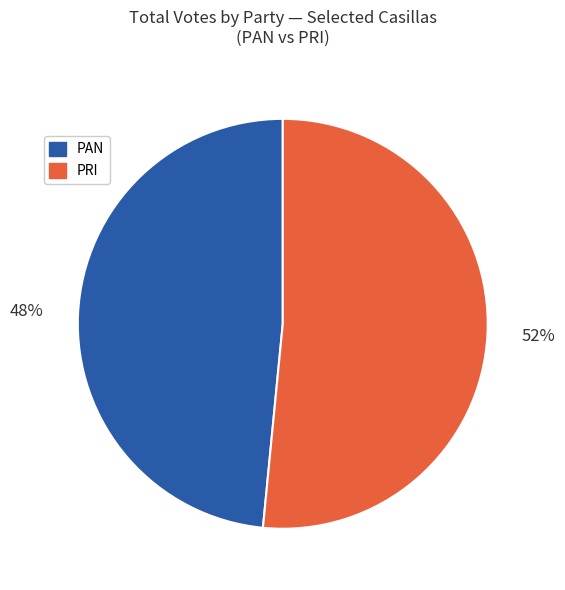

To the nearest percent, what is the average slice percentage?

50%